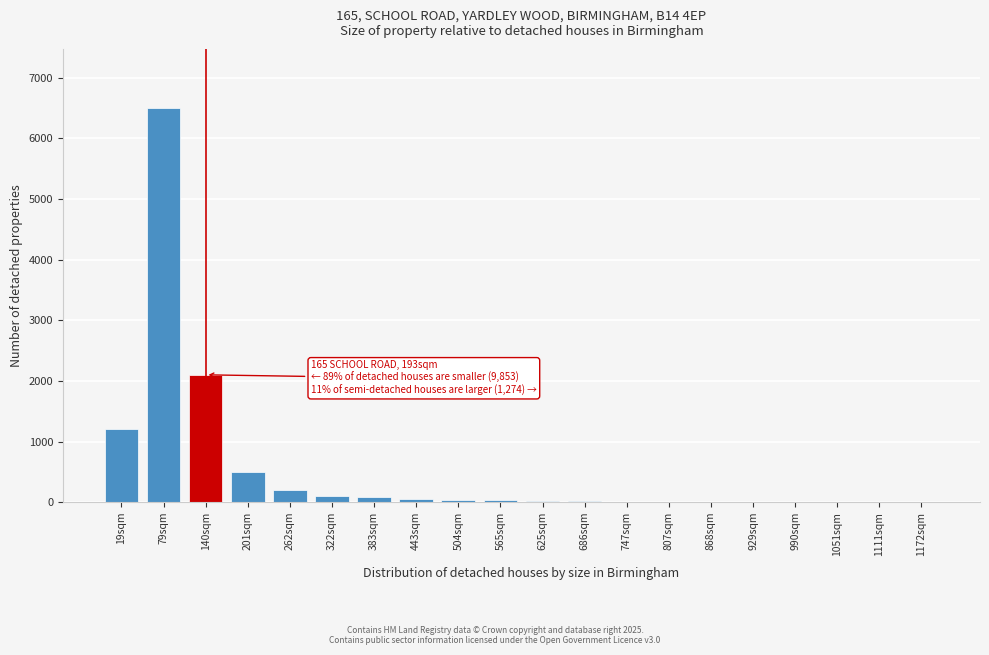

At which label is the value closest to 3250?

140sqm